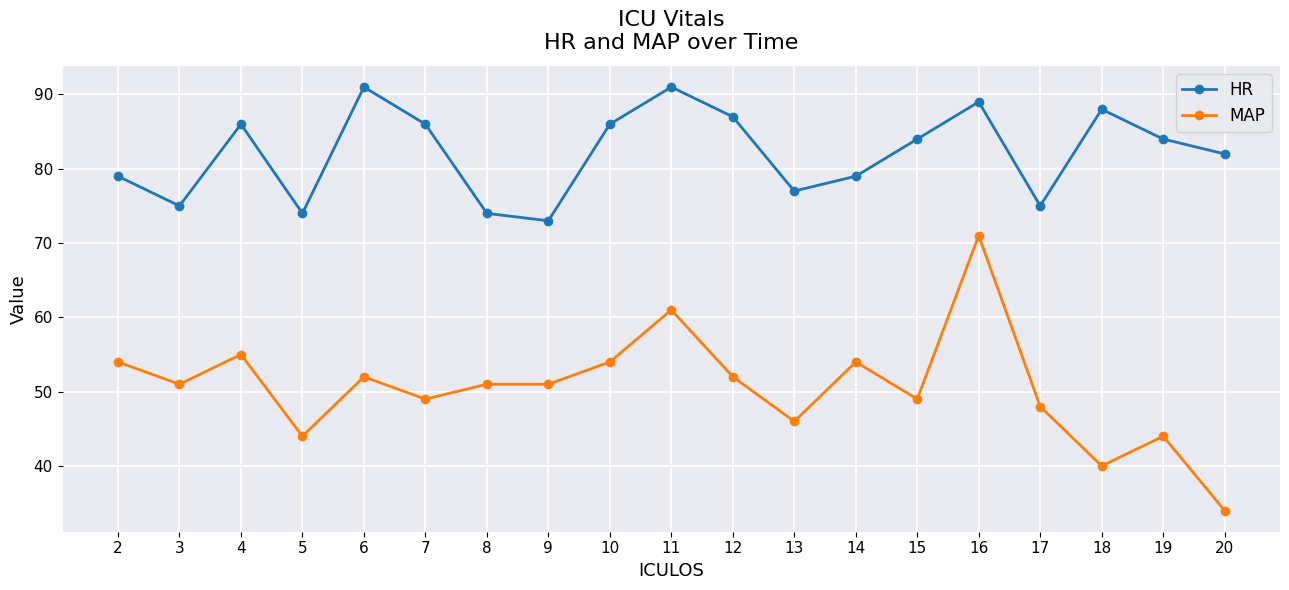

What is the difference between the highest and lowest values at 14?

25